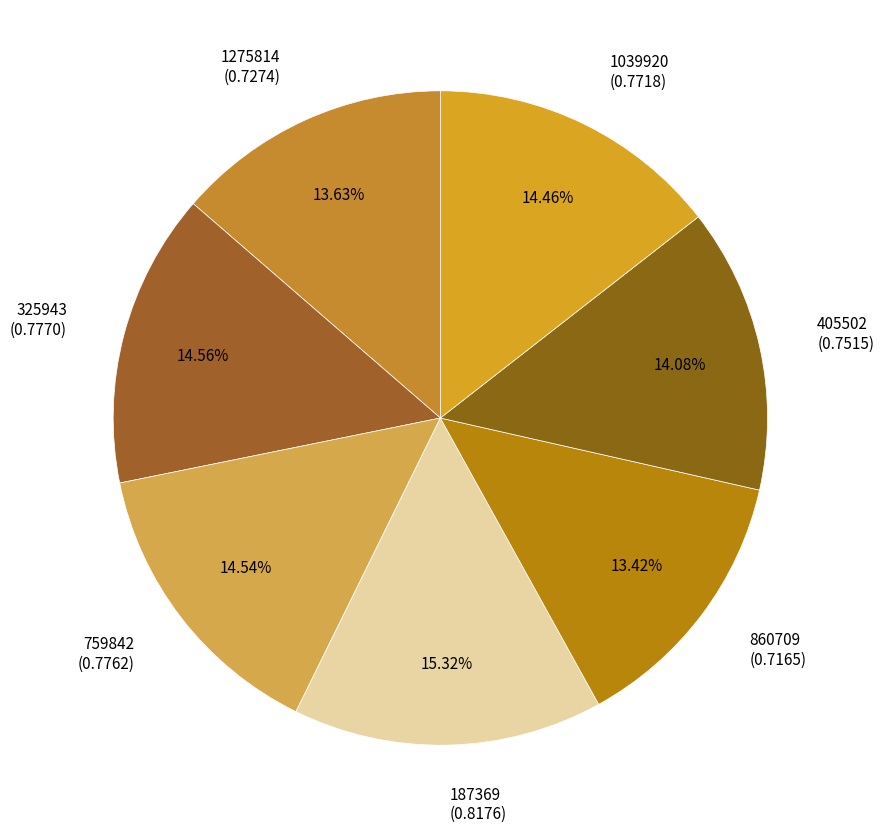

What is the largest slice in the pie chart?

187369